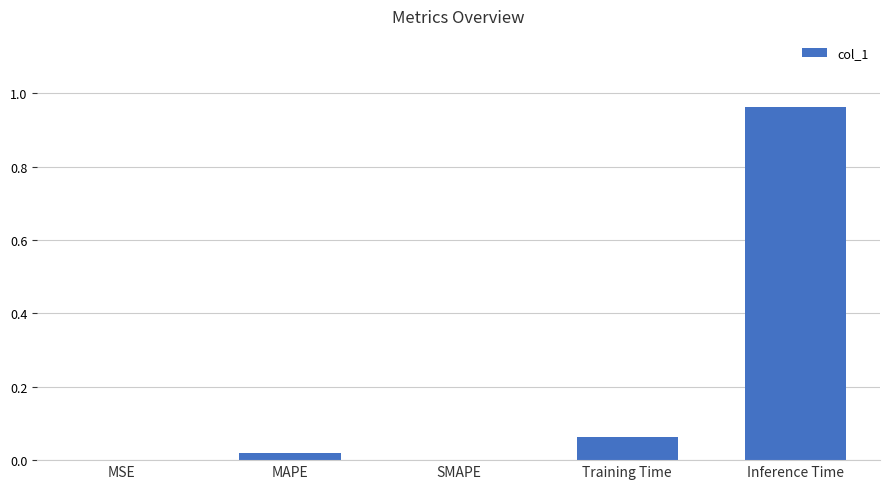

At which category does the chart reach its peak across all series?

Inference Time